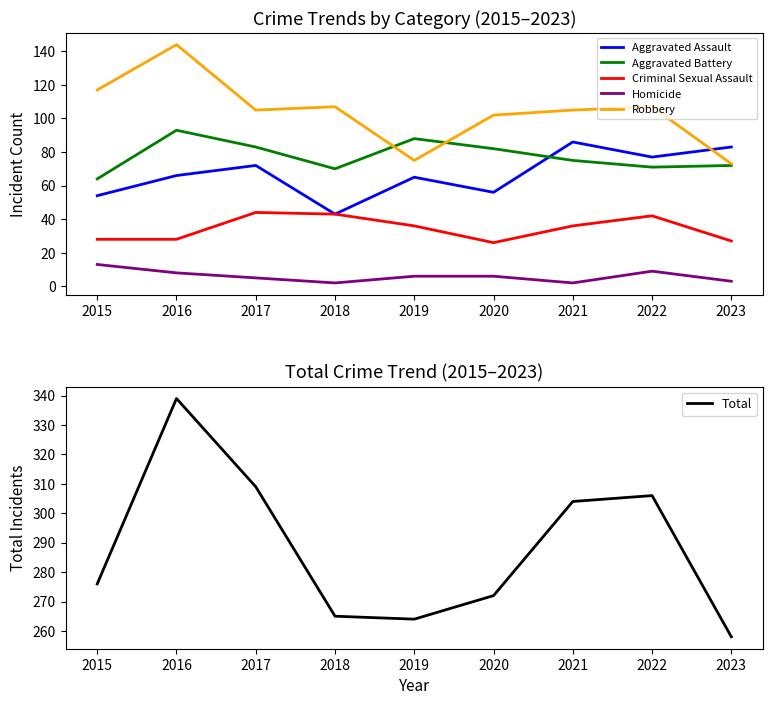

What is the value of the Homicide point at the 3rd from the left?

5